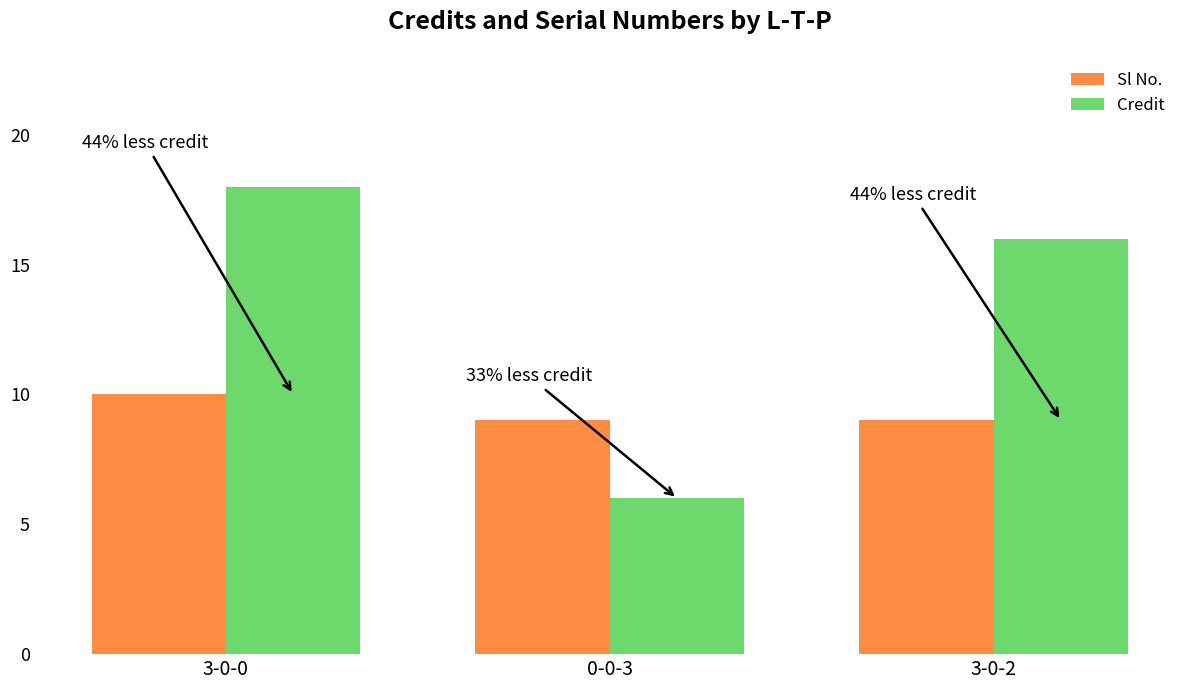

What is the difference between the maximum and second lowest values in the Sl No. series?

1